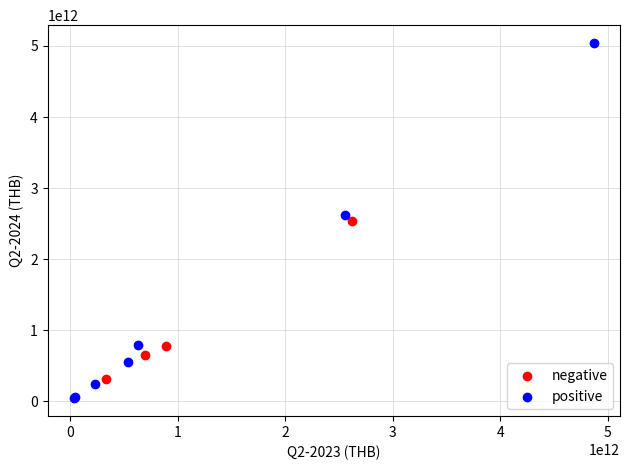

What are all the series names shown in the legend?

negative, positive